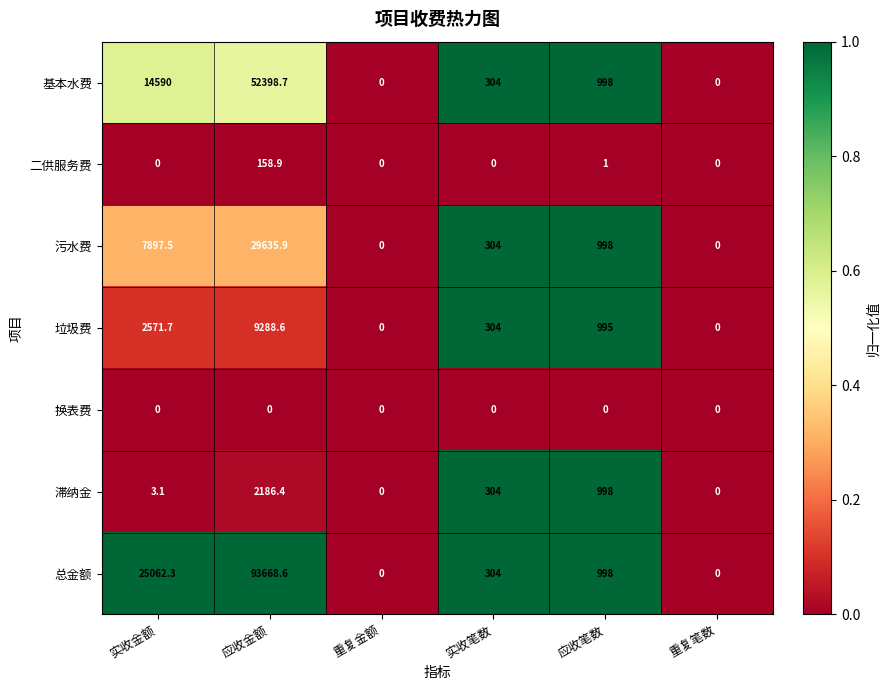

Between 实收金额 and 应收笔数, which series saw the biggest shift?

总金额